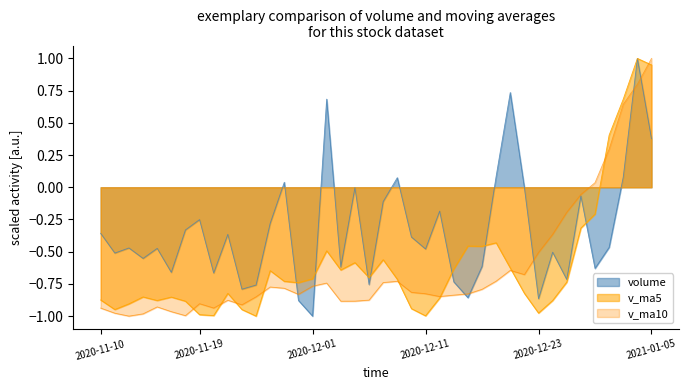

How many lines are shown in the chart?

3